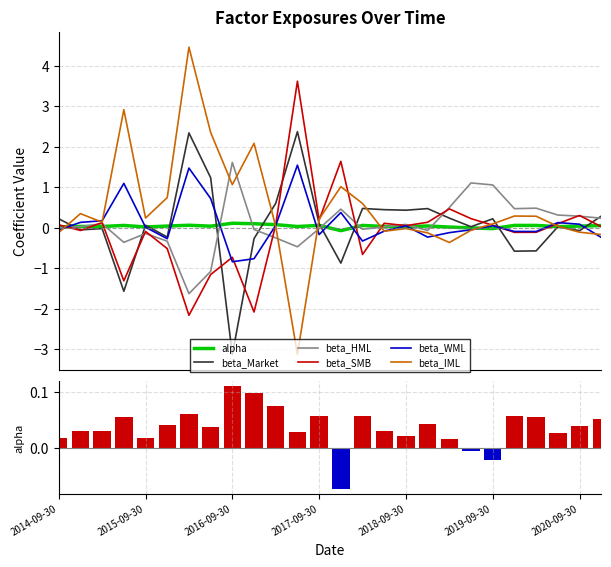

The value of beta_WML at 2018-06-30 is -0.1. True or false?

False